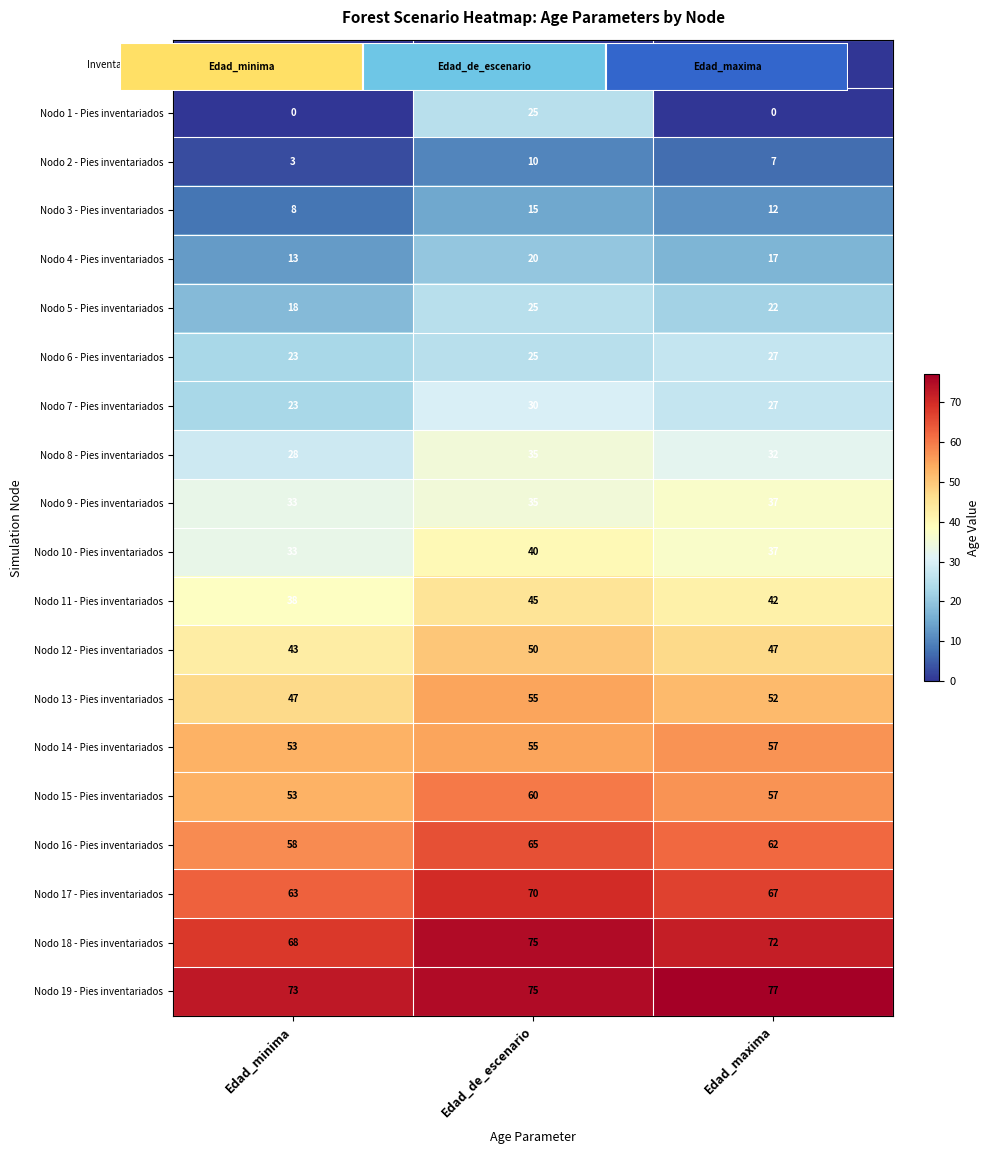

The value of Nodo 10 - Pies inventariados at Edad_minima is 33. True or false?

True